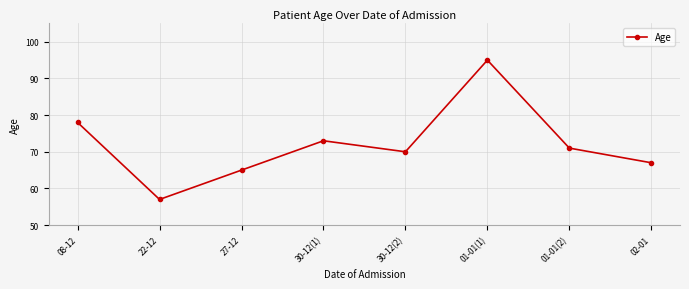

What is the difference between the second highest and minimum values?

21